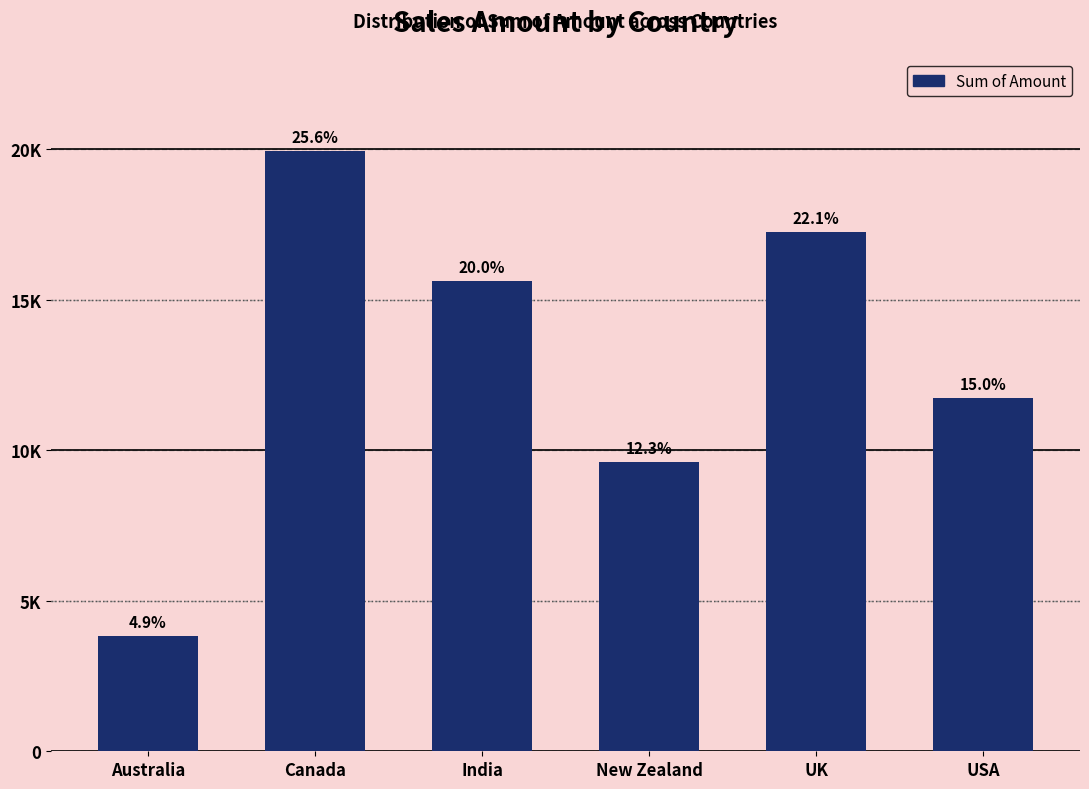

Does the chart contain any negative values?

No